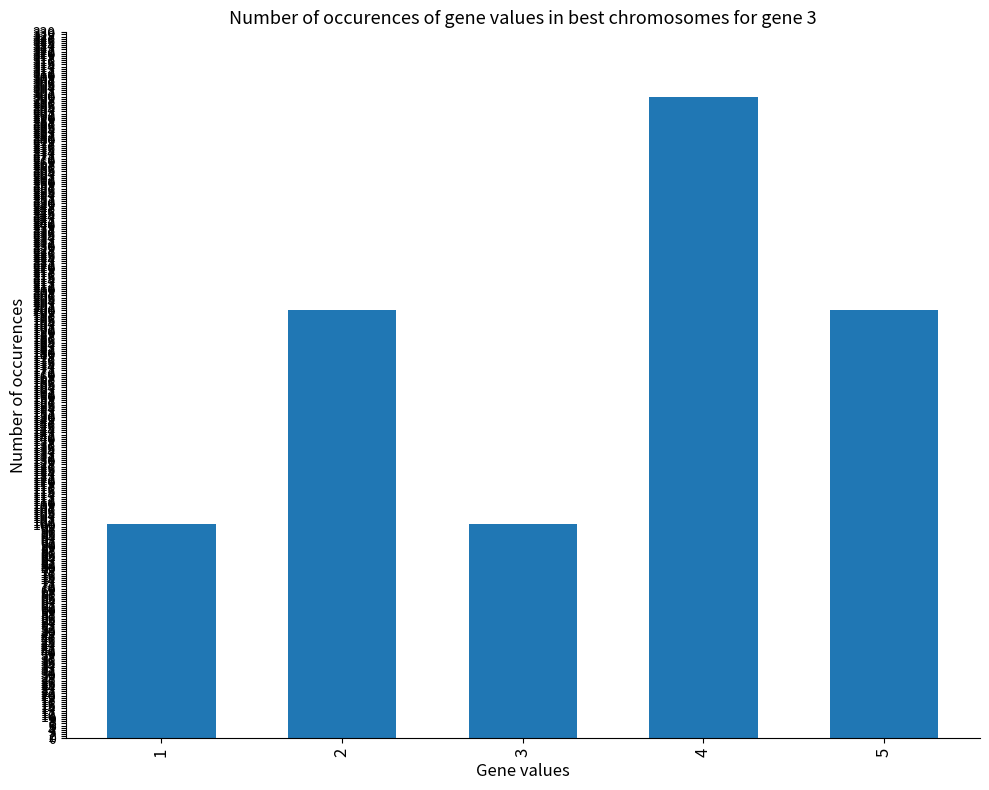

Which category has the highest value across all series?

4